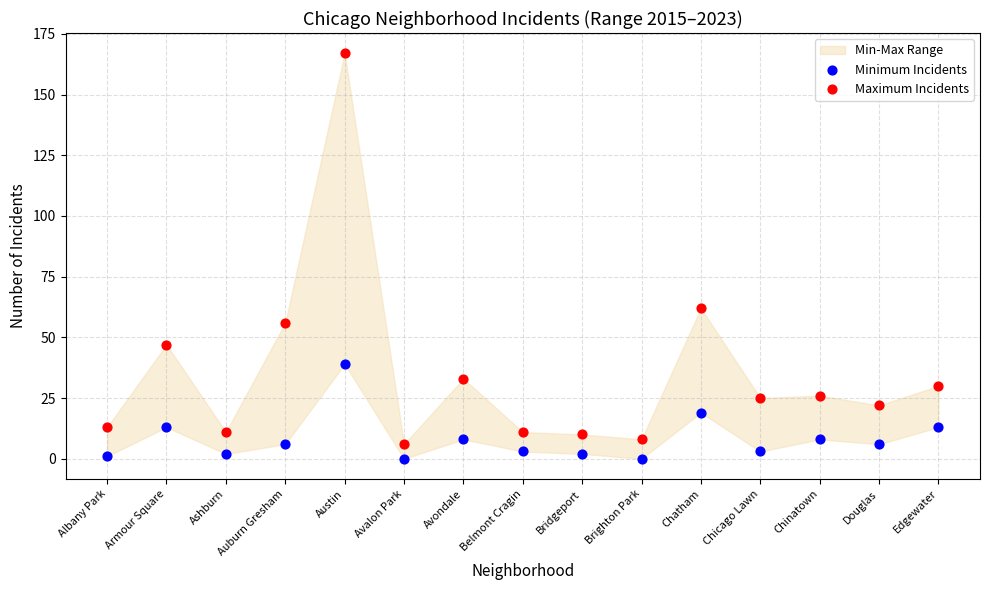

In the Maximum Incidents series, what Y value is closest to 86?

62